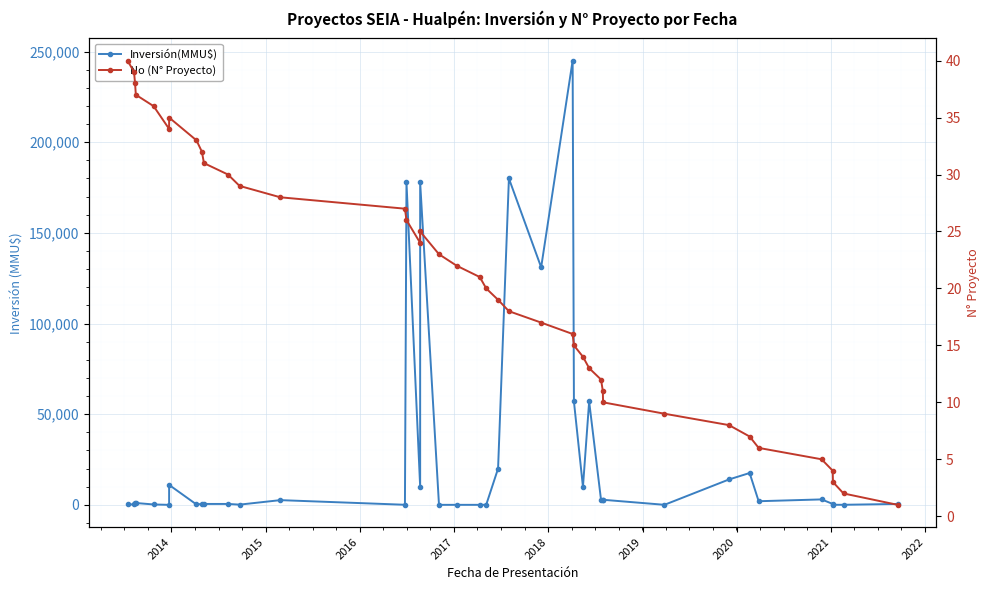

What are all the series names shown in the legend?

Inversión(MMU$), No (N° Proyecto)